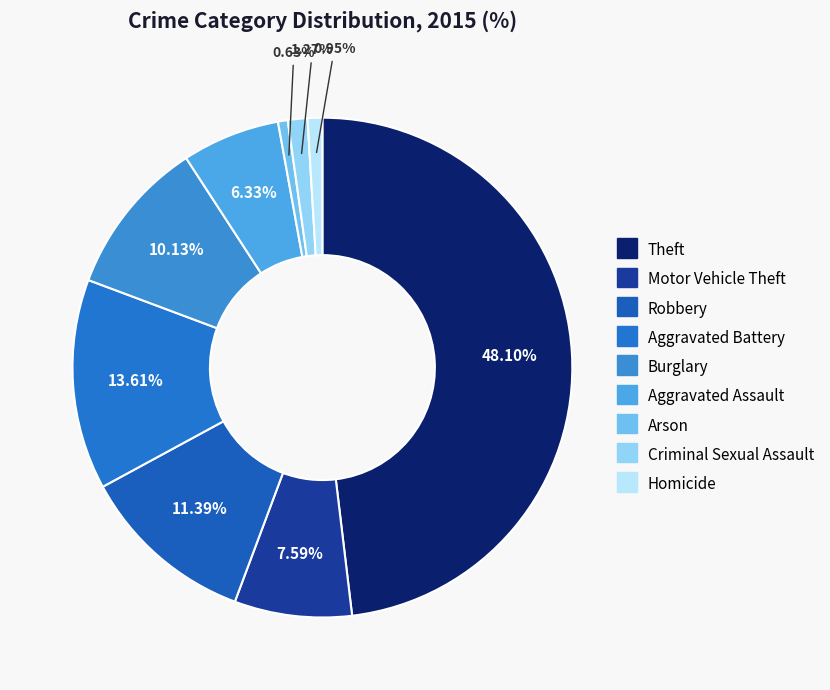

How many segments does this pie chart have?

9